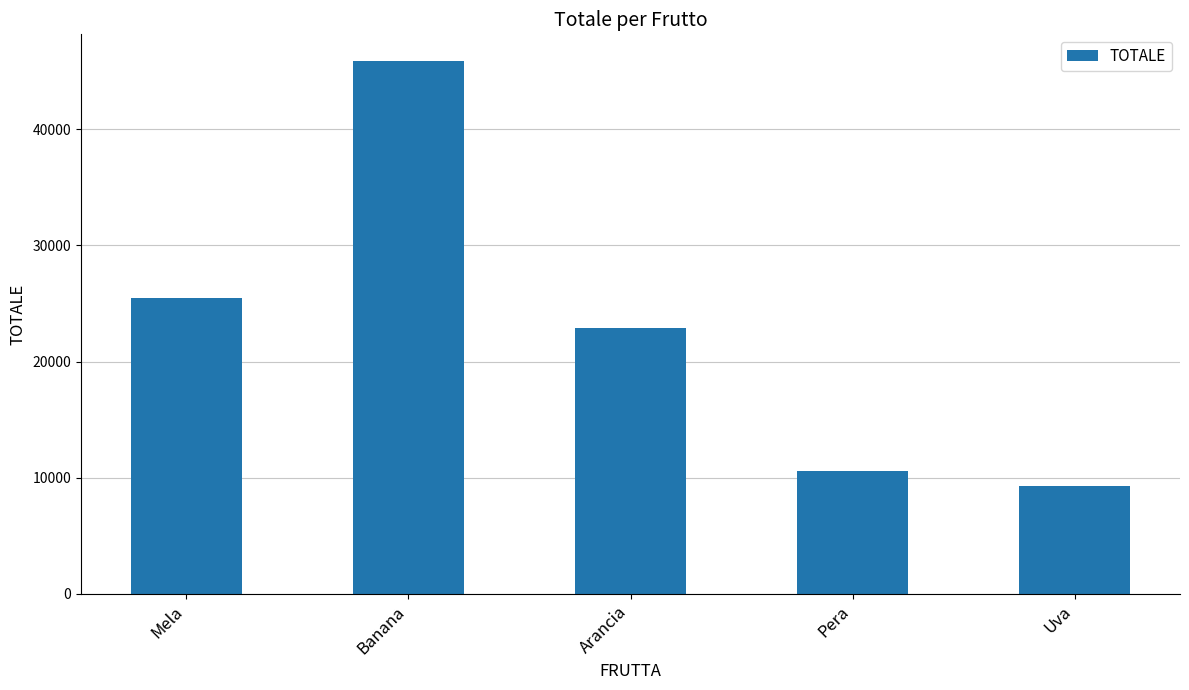

What is the difference between the maximum and minimum values?

36600